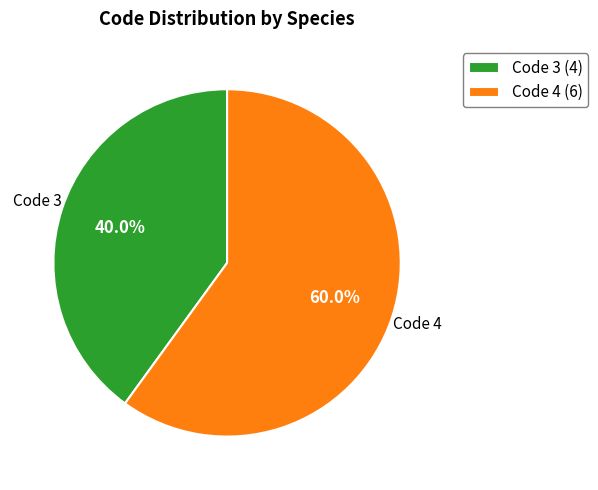

How many segments does this pie chart have?

2